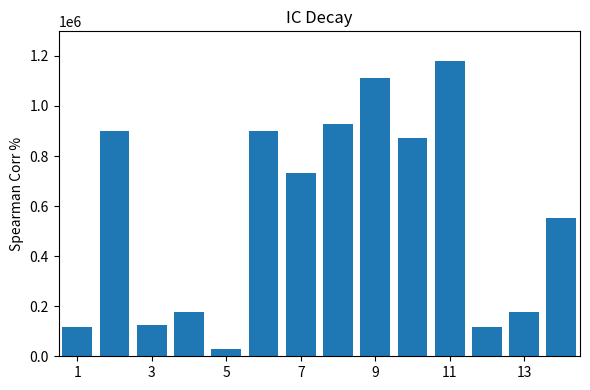

What is the average value?

565589